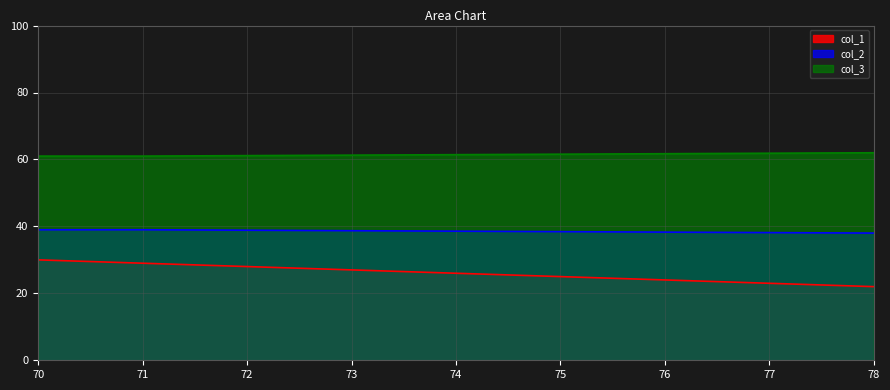

What is the spread (max minus min) of values at 71?

32